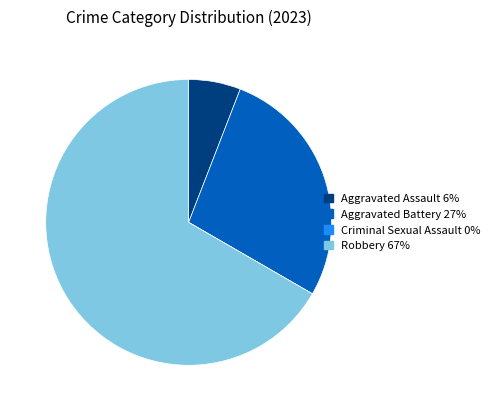

The Robbery 67% slice represents 57% of the pie. True or false?

False